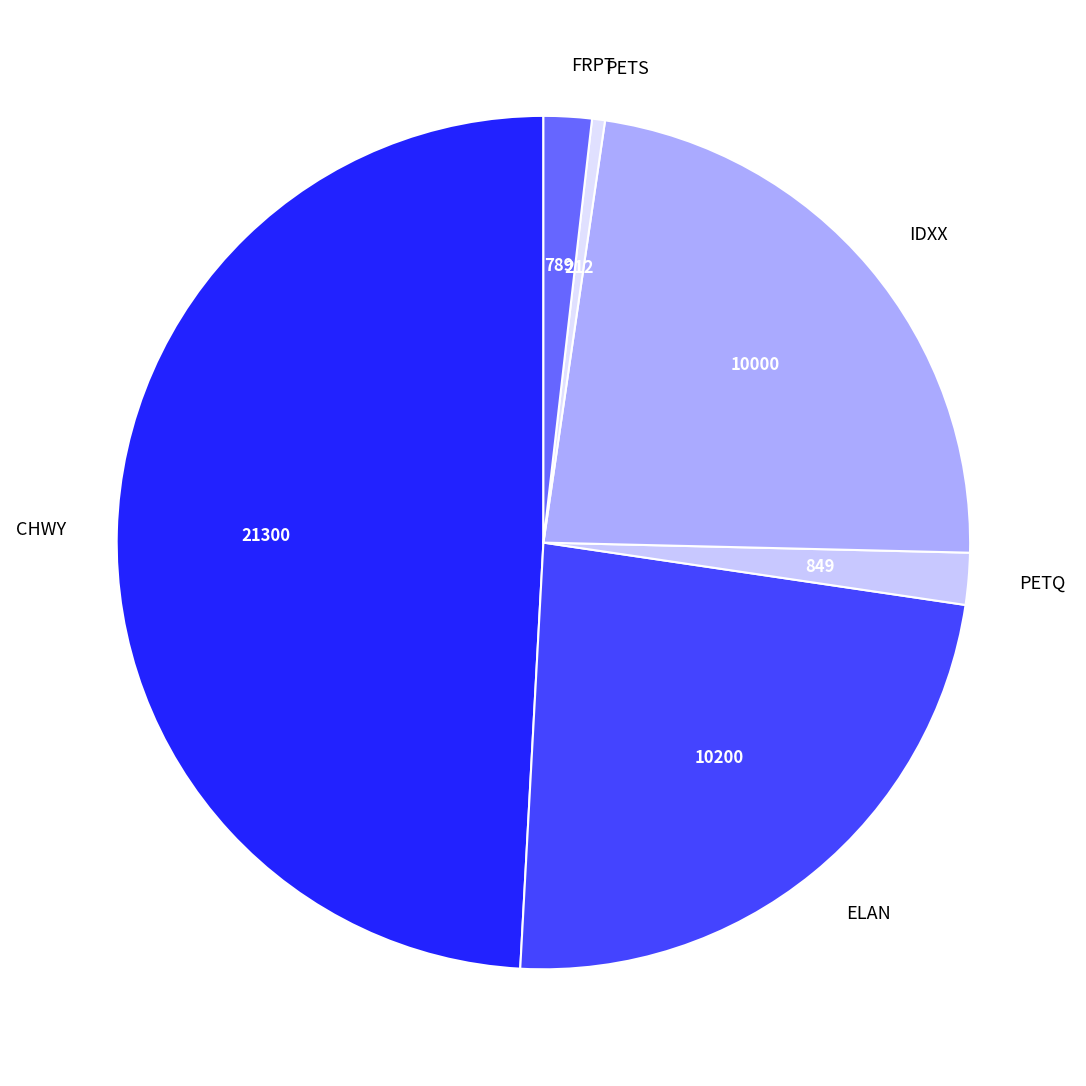

What is the ratio of the value at IDXX to the value at PETS?

47.2